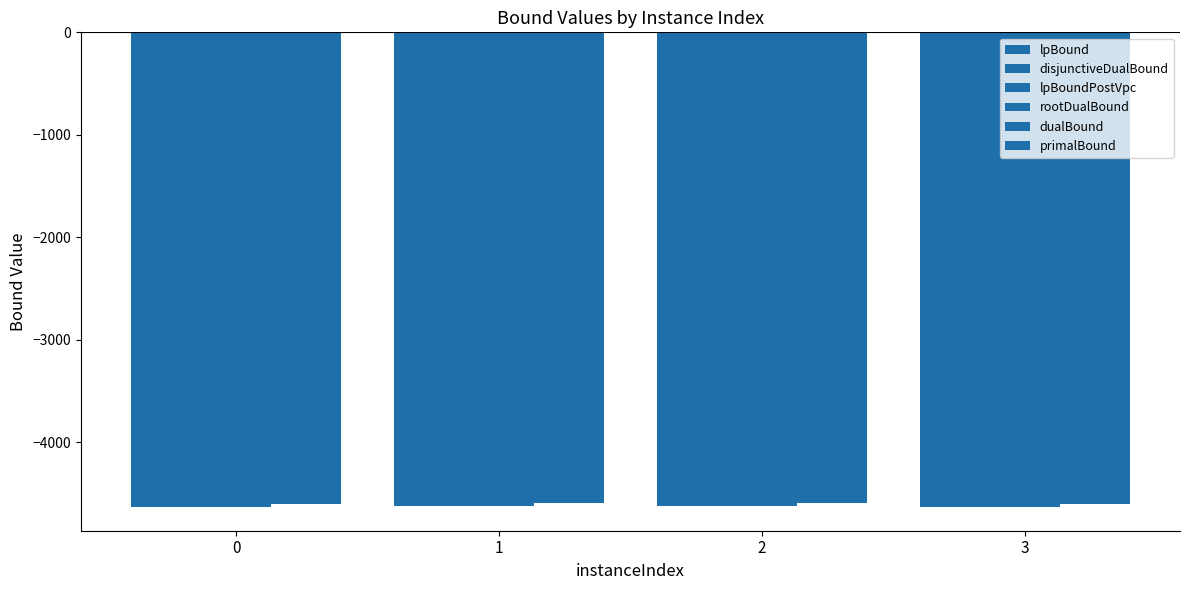

How many groups of bars are there?

4